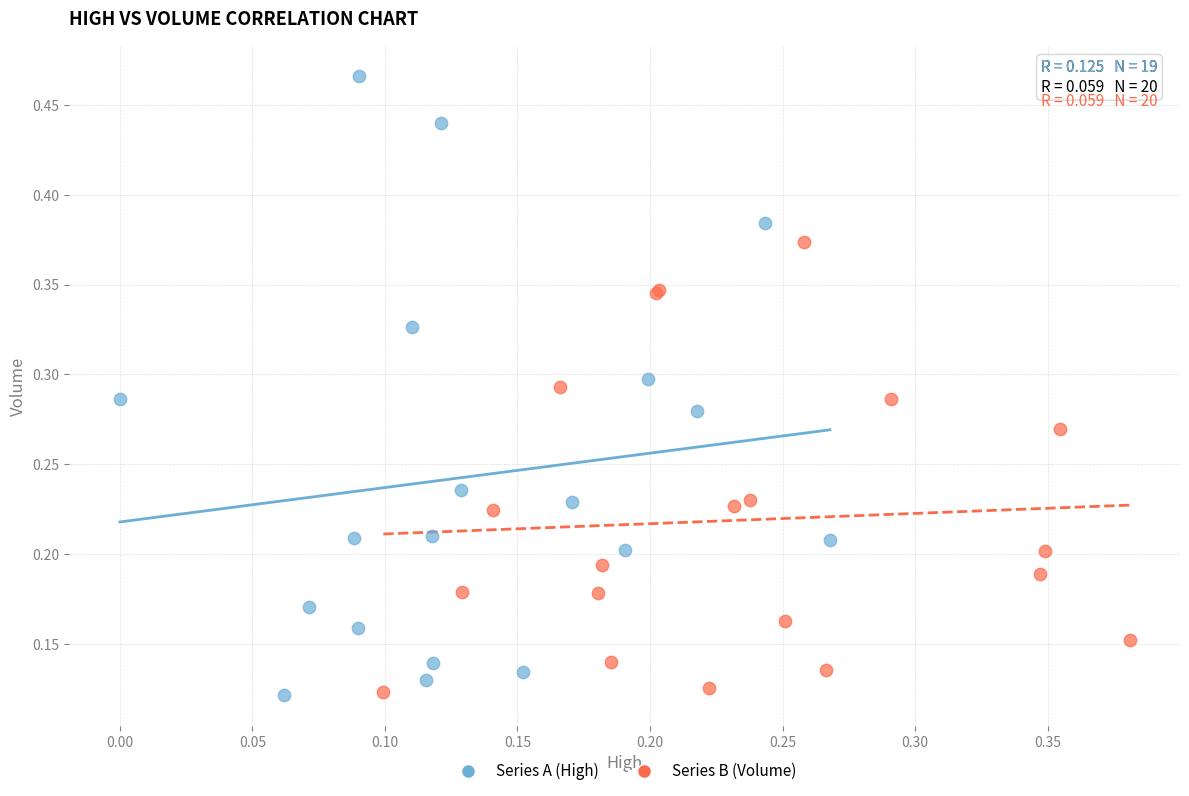

What are all the series names shown in the legend?

Series A (High), Series B (Volume)